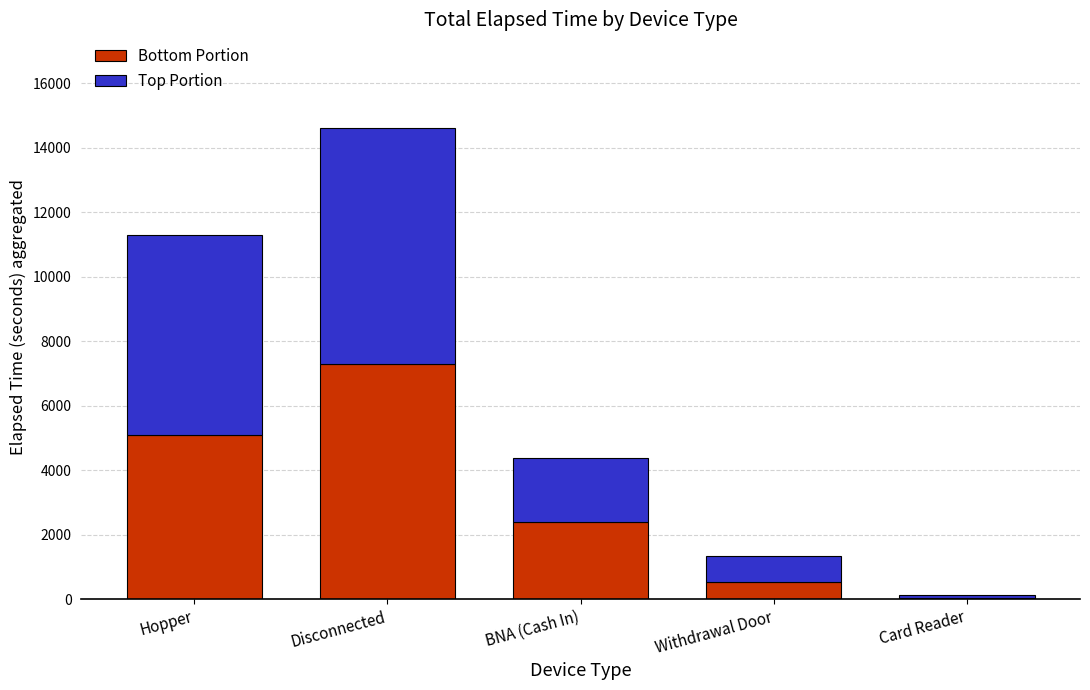

The Bottom Portion series shows 540.0 at Withdrawal Door. True or false?

True